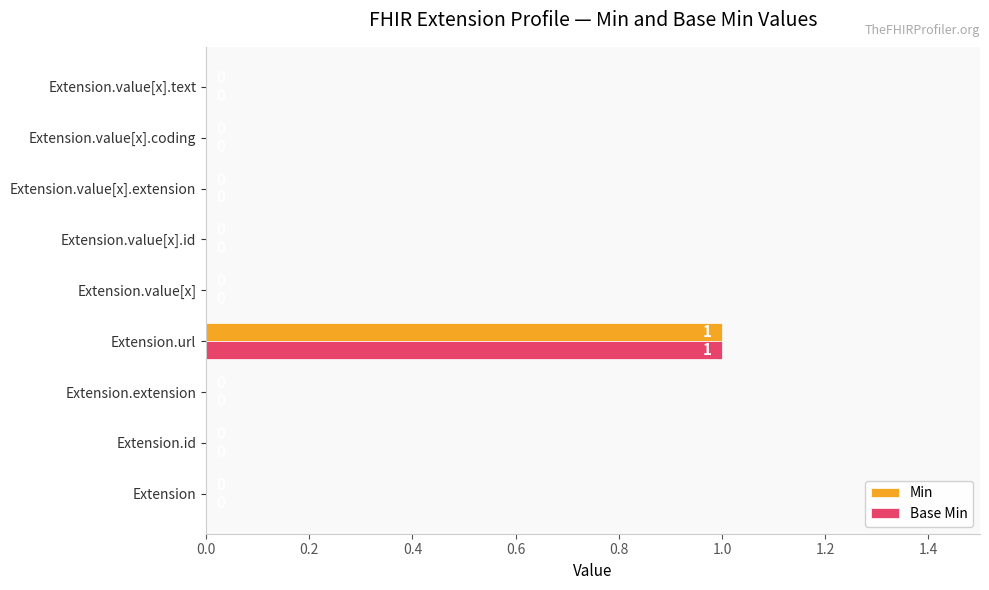

How many Min values are between 0 and 1?

9